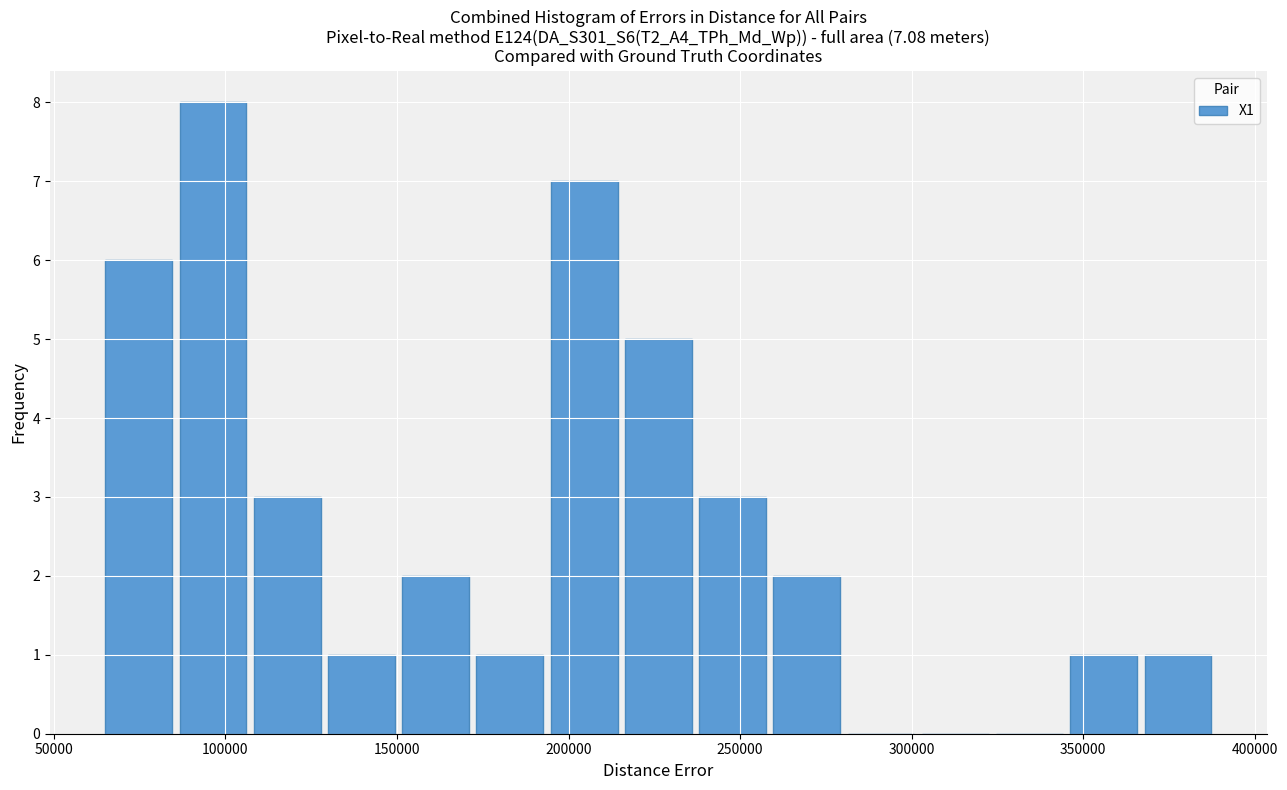

Reading left to right, list every bar in this chart as the range it spans on the x-axis followed by its height. Neither the bar edges nor the heights are printed on the chart, so give them approximately, as read against the axes.

65000 to 85000: 6
85000 to 110000: 8
110000 to 130000: 3
130000 to 150000: 1
150000 to 175000: 2
175000 to 195000: 1
195000 to 215000: 7
215000 to 240000: 5
240000 to 260000: 3
260000 to 280000: 2
280000 to 305000: 0
305000 to 325000: 0
325000 to 345000: 0
345000 to 370000: 1
370000 to 390000: 1